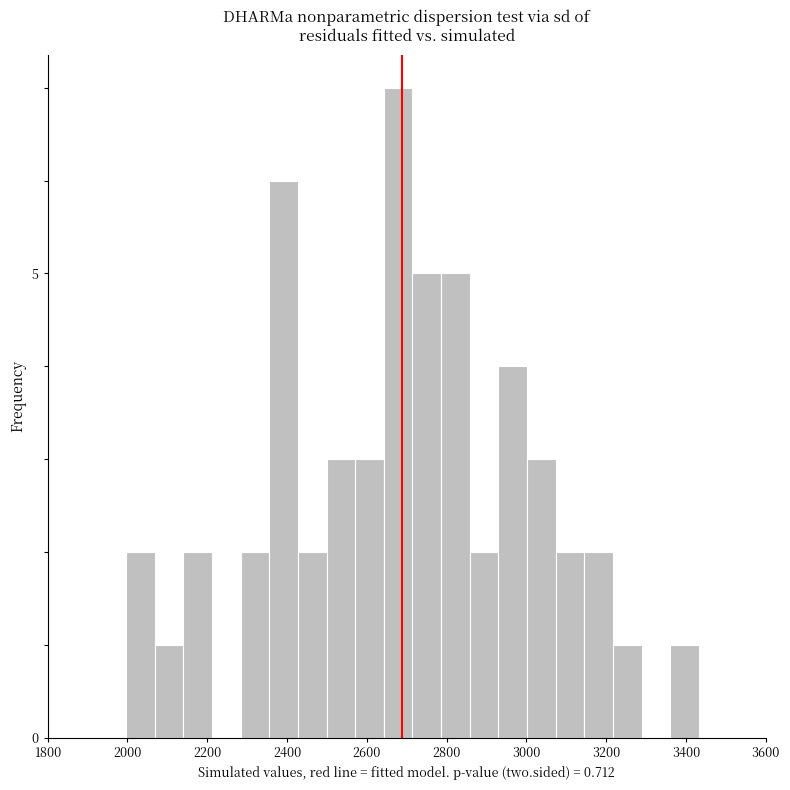

Read against the x-axis, roughly where is the centre of the tallest bar?

2680